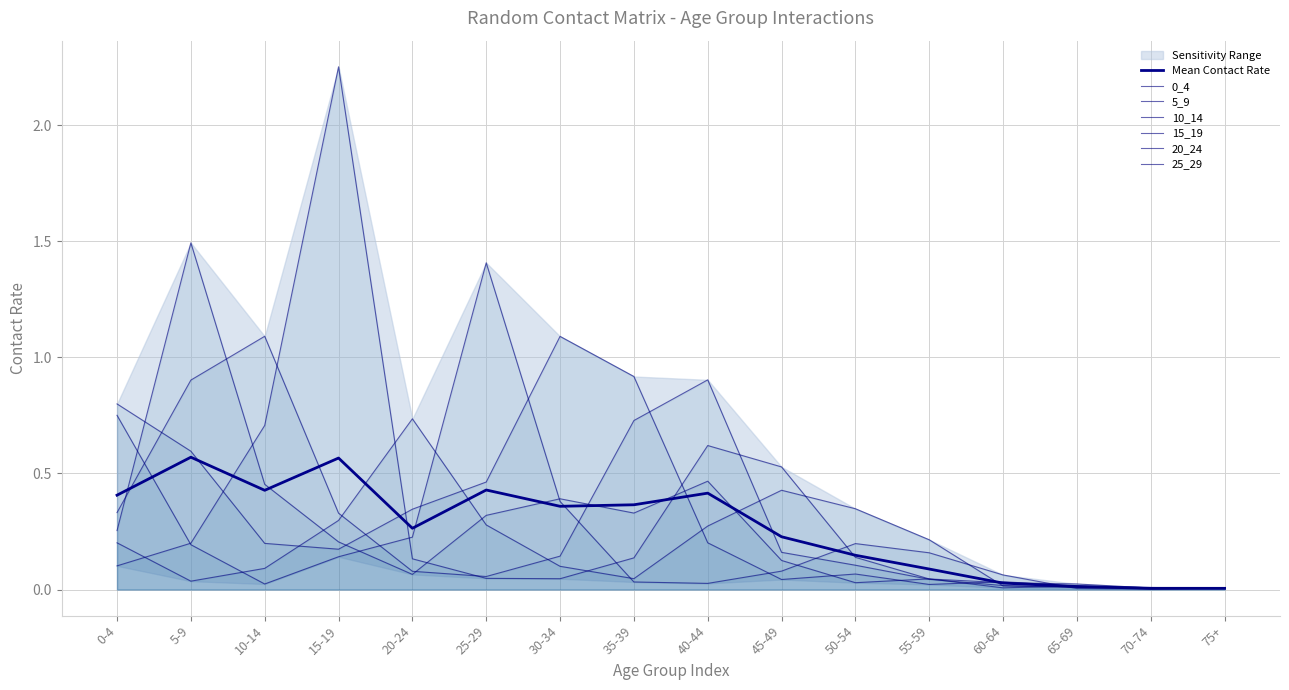

What is the sum of the 5_9 values at 70-74 and 0-4?

0.3